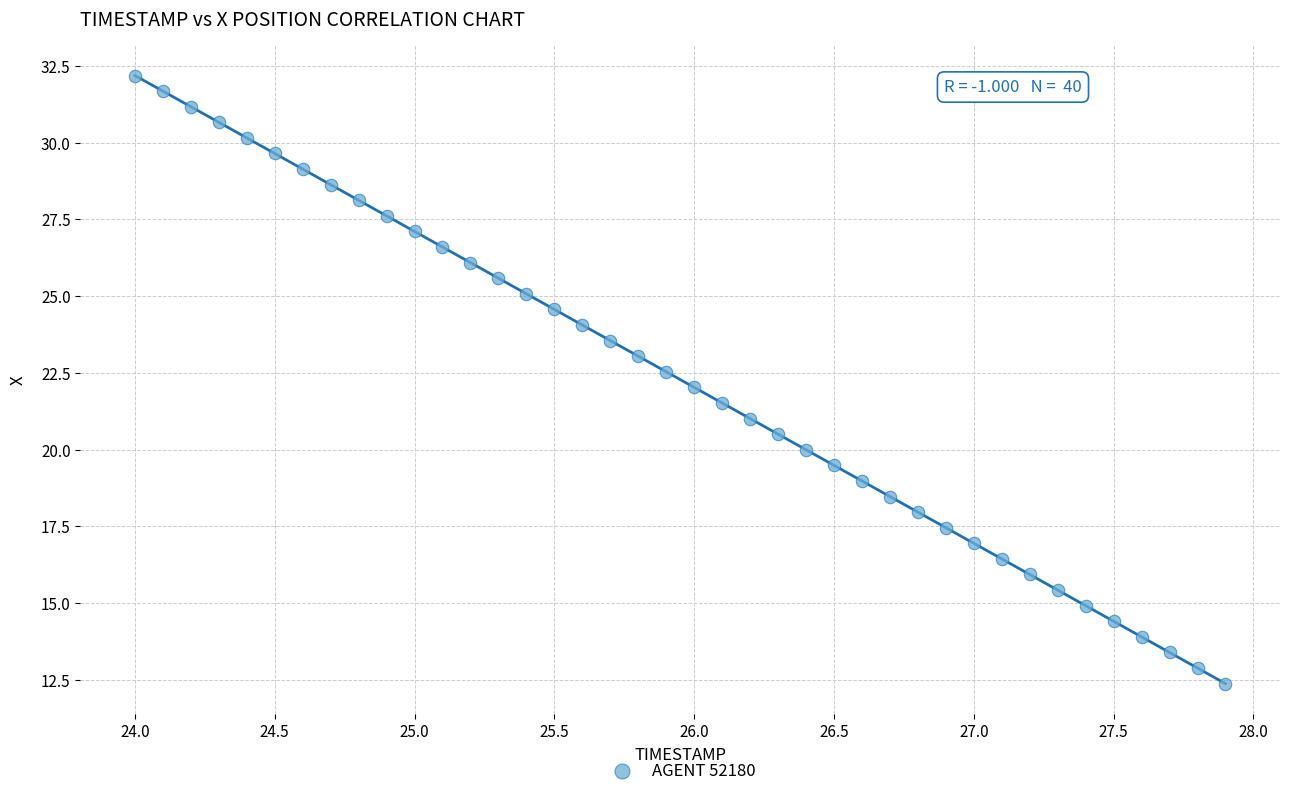

What is the range of Y values (max minus min)?

19.8